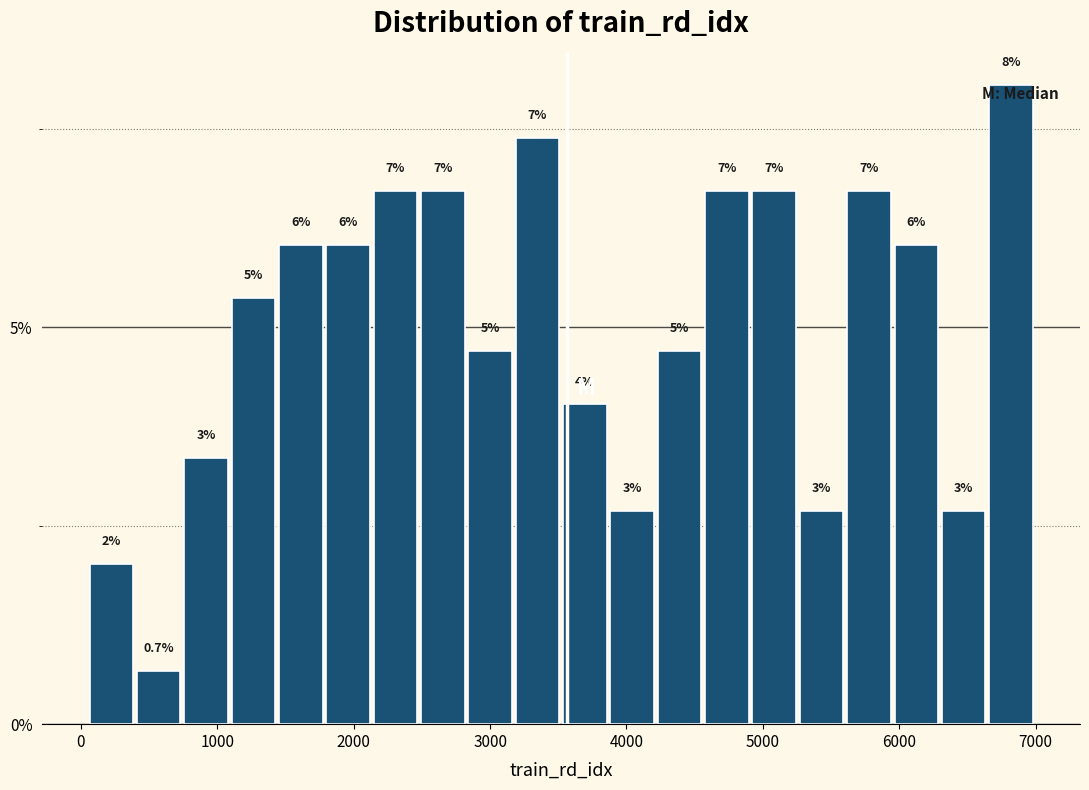

Read against the x-axis, roughly where is the centre of the tallest bar?

6800